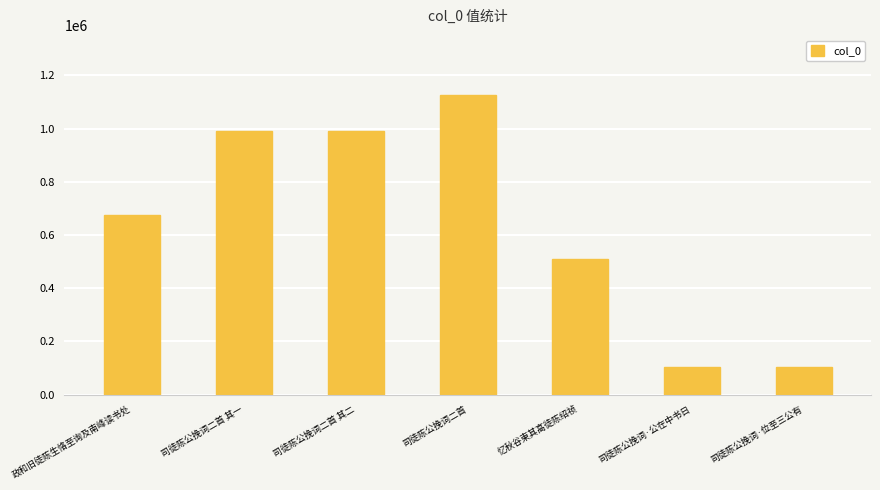

What is the smallest value displayed?

104926